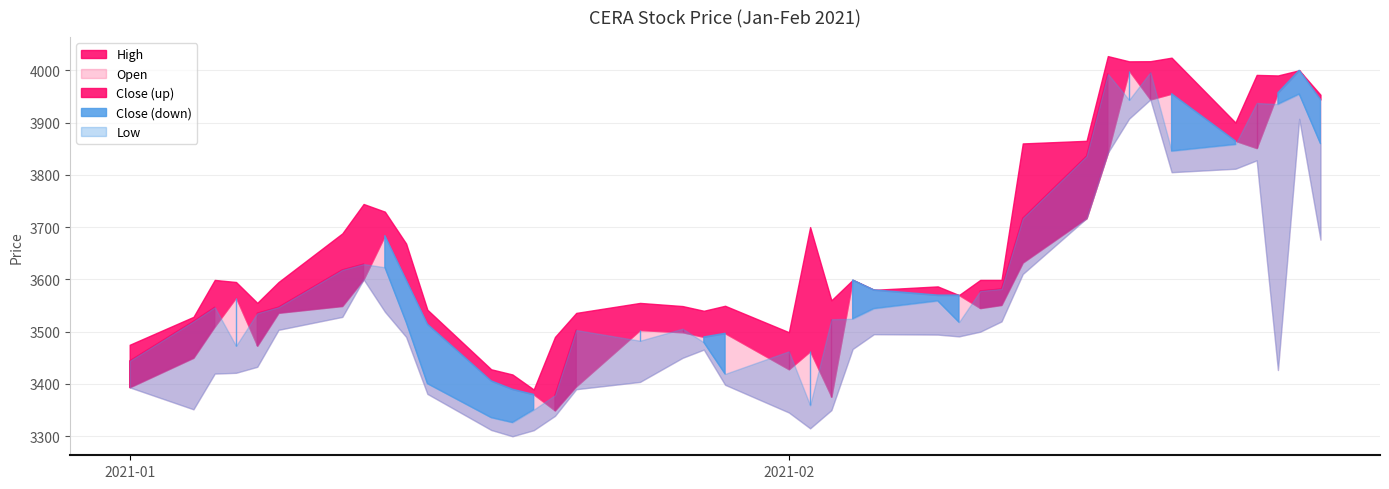

Reading left to right, extract all data points from this chart.

High: 2021-01-01=3475.0	2021-01-04=3528.4	2021-01-05=3599.0	2021-01-06=3595.0	2021-01-07=3555.2	2021-01-08=3595.0	2021-01-11=3688.0	2021-01-12=3744.2	2021-01-13=3729.6	2021-01-14=3668.6	2021-01-15=3542.0	2021-01-18=3428.1	2021-01-19=3418.2	2021-01-20=3389.4	2021-01-21=3489.9	2021-01-22=3535.9	2021-01-25=3555.0	2021-01-27=3549.0	2021-01-28=3540.0	2021-01-29=3549.6	2021-02-01=3499.0	2021-02-02=3700.0	2021-02-03=3560.0	2021-02-04=3598.9	2021-02-05=3580.0	2021-02-08=3586.6	2021-02-09=3570.0	2021-02-10=3599.0	2021-02-11=3599.0	2021-02-12=3860.0	2021-02-15=3865.0	2021-02-16=4027.0	2021-02-17=4017.0	2021-02-18=4017.2	2021-02-19=4024.0	2021-02-22=3900.0	2021-02-23=3991.1	2021-02-24=3990.0	2021-02-25=3999.9	2021-02-26=3953.1
Open: 2021-01-01=3393.5	2021-01-04=3450.0	2021-01-05=3509.9	2021-01-06=3565.0	2021-01-07=3472.9	2021-01-08=3536.0	2021-01-11=3549.0	2021-01-12=3600.0	2021-01-13=3683.8	2021-01-14=3599.0	2021-01-15=3514.5	2021-01-18=3406.0	2021-01-19=3390.0	2021-01-20=3380.0	2021-01-21=3349.2	2021-01-22=3395.4	2021-01-25=3503.1	2021-01-27=3498.8	2021-01-28=3490.0	2021-01-29=3496.9	2021-02-01=3428.0	2021-02-02=3462.4	2021-02-03=3375.7	2021-02-04=3598.9	2021-02-05=3580.0	2021-02-08=3570.0	2021-02-09=3570.0	2021-02-10=3545.0	2021-02-11=3551.0	2021-02-12=3632.0	2021-02-15=3717.0	2021-02-16=3842.0	2021-02-17=3999.0	2021-02-18=3944.1	2021-02-19=3955.1	2021-02-22=3864.9	2021-02-23=3851.0	2021-02-24=3957.0	2021-02-25=3999.9	2021-02-26=3944.0
Close: 2021-01-01=3444.2	2021-01-04=3519.8	2021-01-05=3546.7	2021-01-06=3472.9	2021-01-07=3535.3	2021-01-08=3546.9	2021-01-11=3618.2	2021-01-12=3629.3	2021-01-13=3623.2	2021-01-14=3518.3	2021-01-15=3400.9	2021-01-18=3335.9	2021-01-19=3326.6	2021-01-20=3350.9	2021-01-21=3378.6	2021-01-22=3503.1	2021-01-25=3482.7	2021-01-27=3505.7	2021-01-28=3479.7	2021-01-29=3419.2	2021-02-01=3462.4	2021-02-02=3359.2	2021-02-03=3523.8	2021-02-04=3524.7	2021-02-05=3544.4	2021-02-08=3559.2	2021-02-09=3518.2	2021-02-10=3577.9	2021-02-11=3581.8	2021-02-12=3717.0	2021-02-15=3835.8	2021-02-16=3993.0	2021-02-17=3943.3	2021-02-18=3996.2	2021-02-19=3845.7	2021-02-22=3858.3	2021-02-23=3937.3	2021-02-24=3935.2	2021-02-25=3954.6	2021-02-26=3859.6
Low: 2021-01-01=3393.5	2021-01-04=3351.6	2021-01-05=3419.8	2021-01-06=3421.3	2021-01-07=3432.8	2021-01-08=3503.6	2021-01-11=3528.3	2021-01-12=3600.0	2021-01-13=3538.2	2021-01-14=3490.0	2021-01-15=3381.0	2021-01-18=3312.1	2021-01-19=3300.0	2021-01-20=3311.6	2021-01-21=3339.0	2021-01-22=3390.0	2021-01-25=3403.9	2021-01-27=3450.0	2021-01-28=3465.8	2021-01-29=3398.4	2021-02-01=3345.4	2021-02-02=3315.2	2021-02-03=3350.0	2021-02-04=3466.9	2021-02-05=3495.2	2021-02-08=3494.4	2021-02-09=3491.0	2021-02-10=3500.0	2021-02-11=3519.7	2021-02-12=3610.3	2021-02-15=3717.0	2021-02-16=3842.0	2021-02-17=3907.3	2021-02-18=3944.1	2021-02-19=3805.0	2021-02-22=3811.6	2021-02-23=3827.7	2021-02-24=3426.7	2021-02-25=3907.1	2021-02-26=3676.0